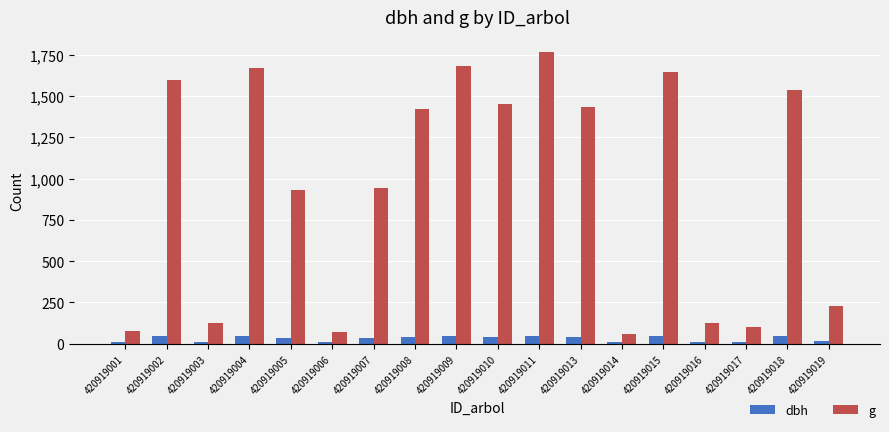

What is the approximate value of dbh at 420919009?

46.3